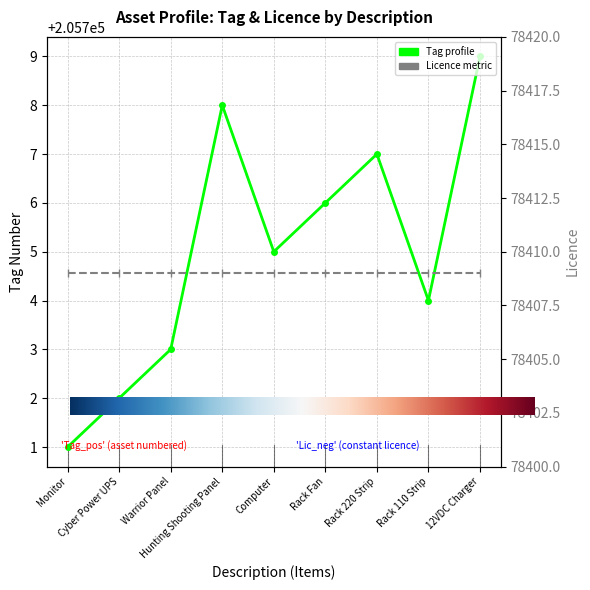

What is the label of the 2nd point from the right?

Rack 110 Strip